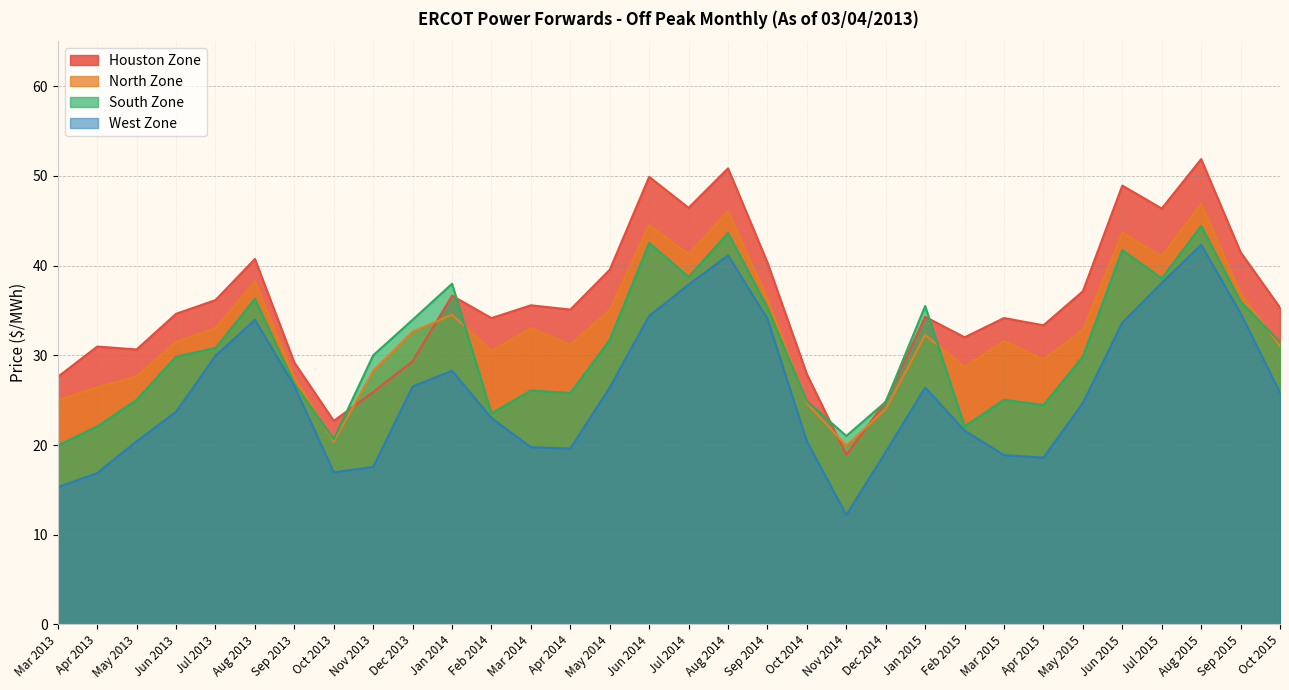

In North Zone, how many points are lower than both neighbors (excluding endpoints)?

8